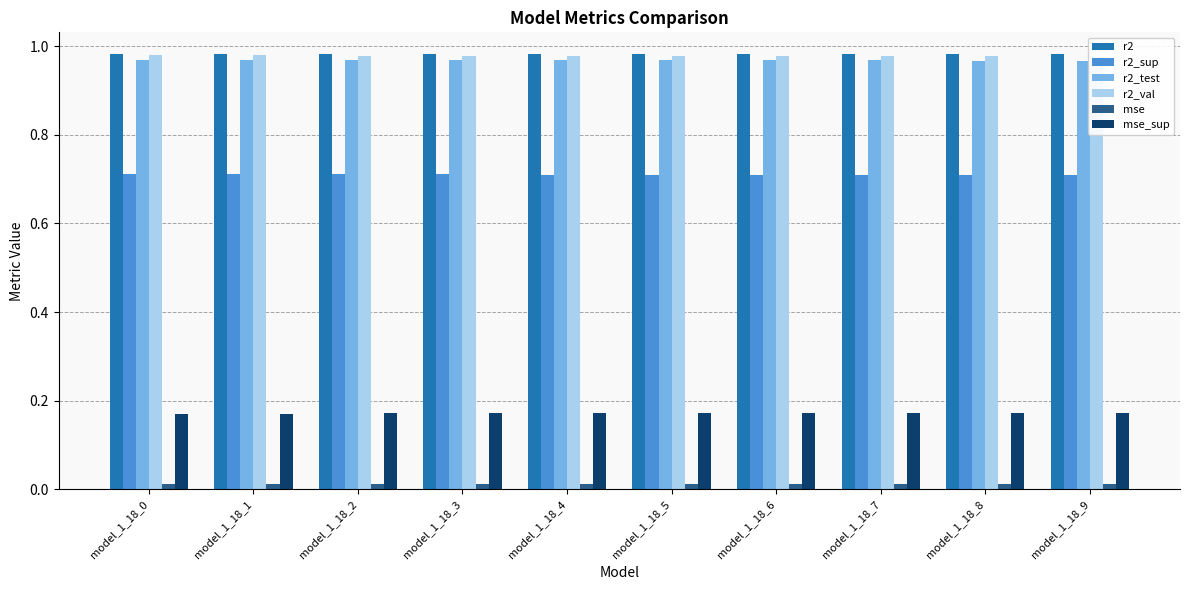

At model_1_18_3, list the series in order from largest to smallest.

r2, r2_val, r2_test, r2_sup, mse_sup, mse